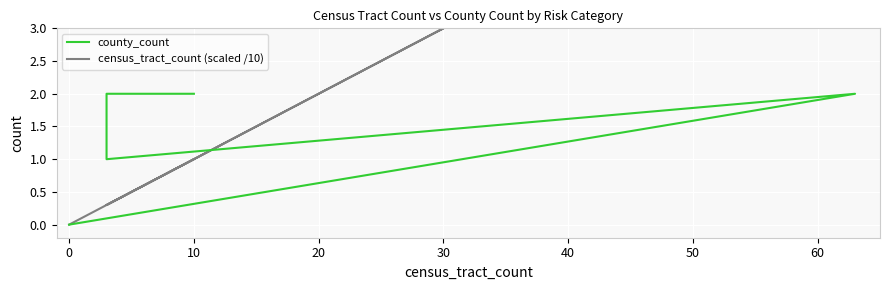

Is the value of census_tract_count (scaled /10) at 10 greater than the value of county_count at −10?

Yes